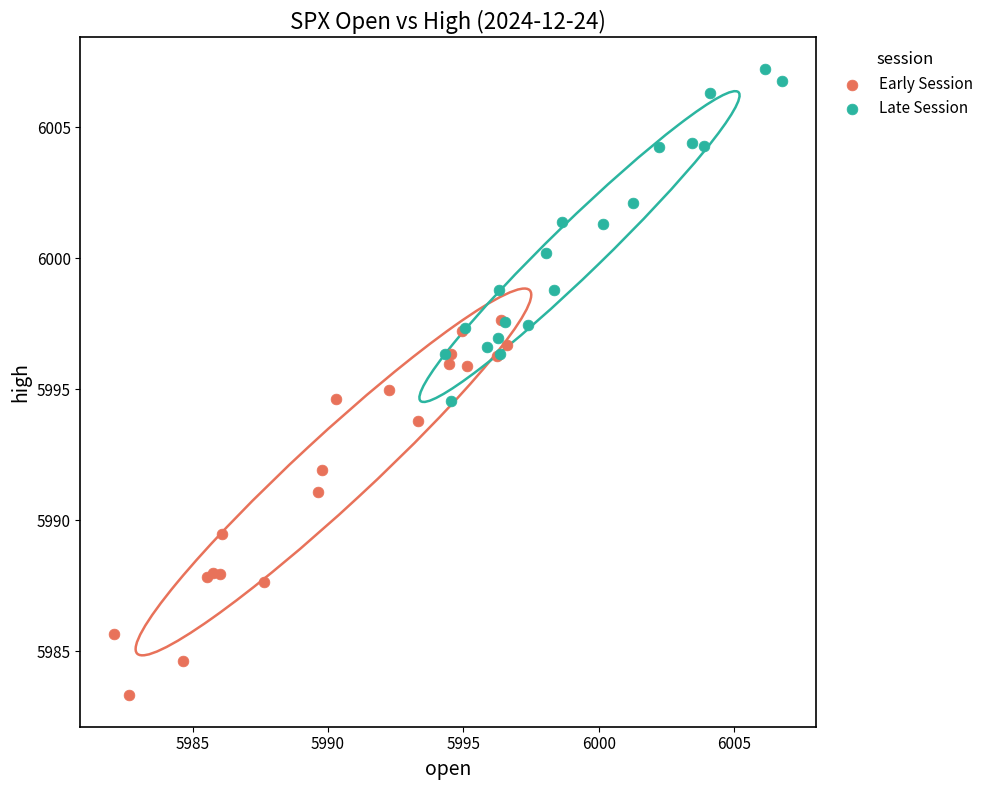

Which series has the widest spread of Y values?

Early Session